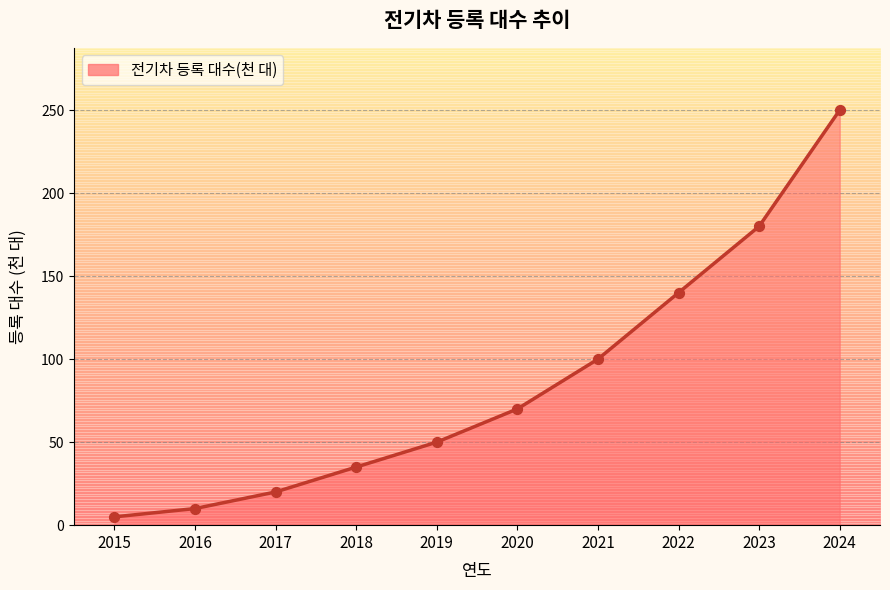

What is the change in value from 2021 to 2023?

+80